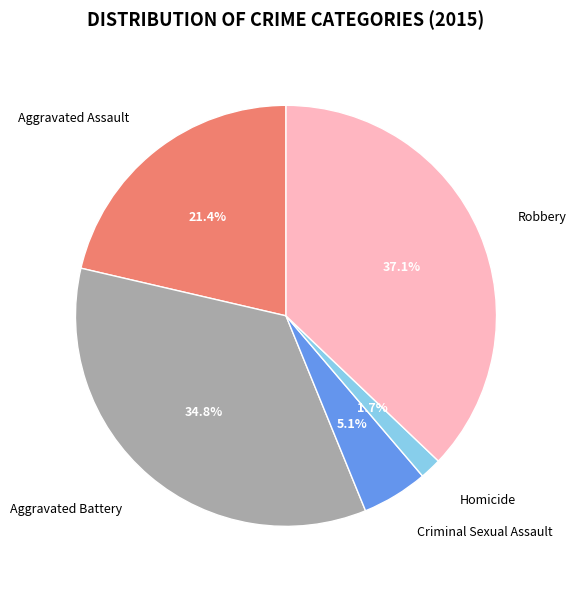

Does Aggravated Battery represent more than half of the total?

No